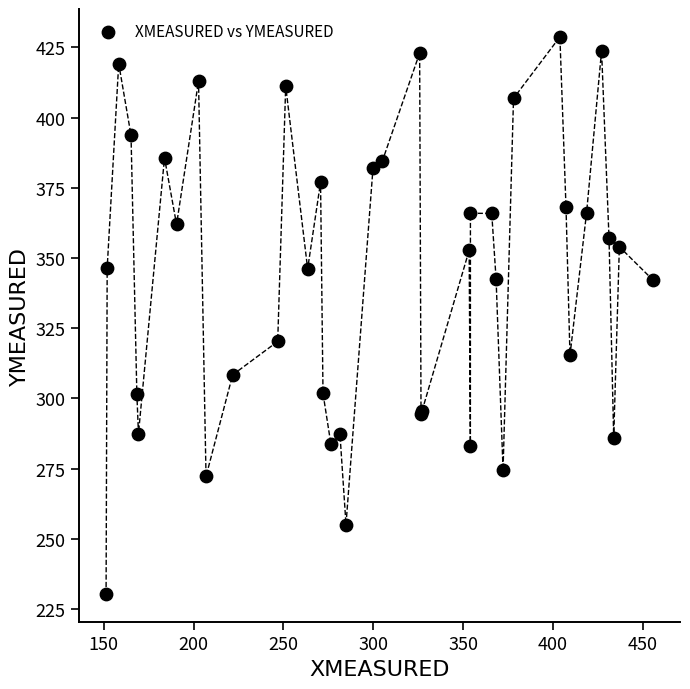

What Y value in the scatter plot is closest to 329?

320.3